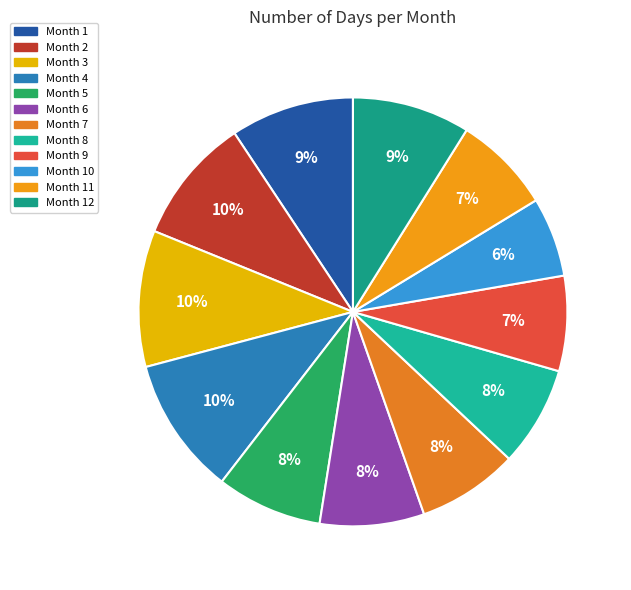

What is the largest slice in the pie chart?

4